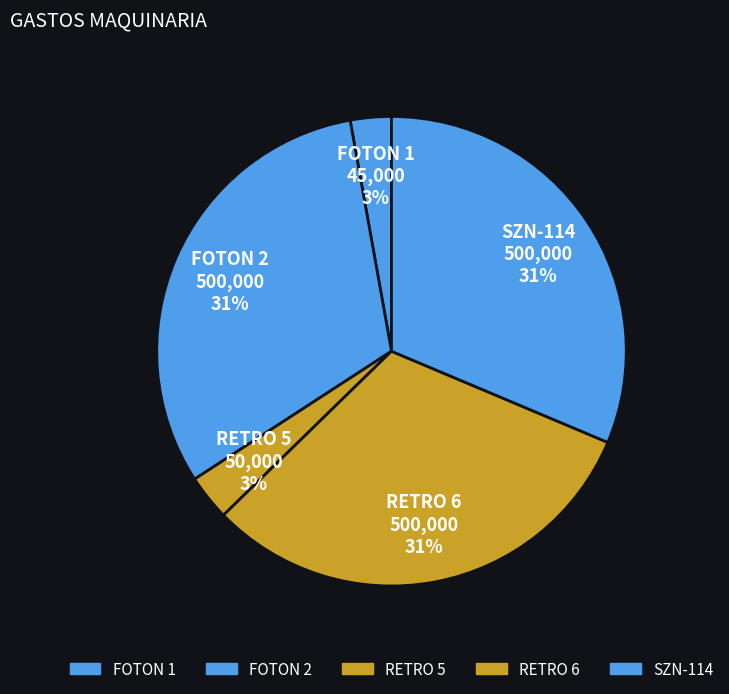

How many segments does this pie chart have?

5